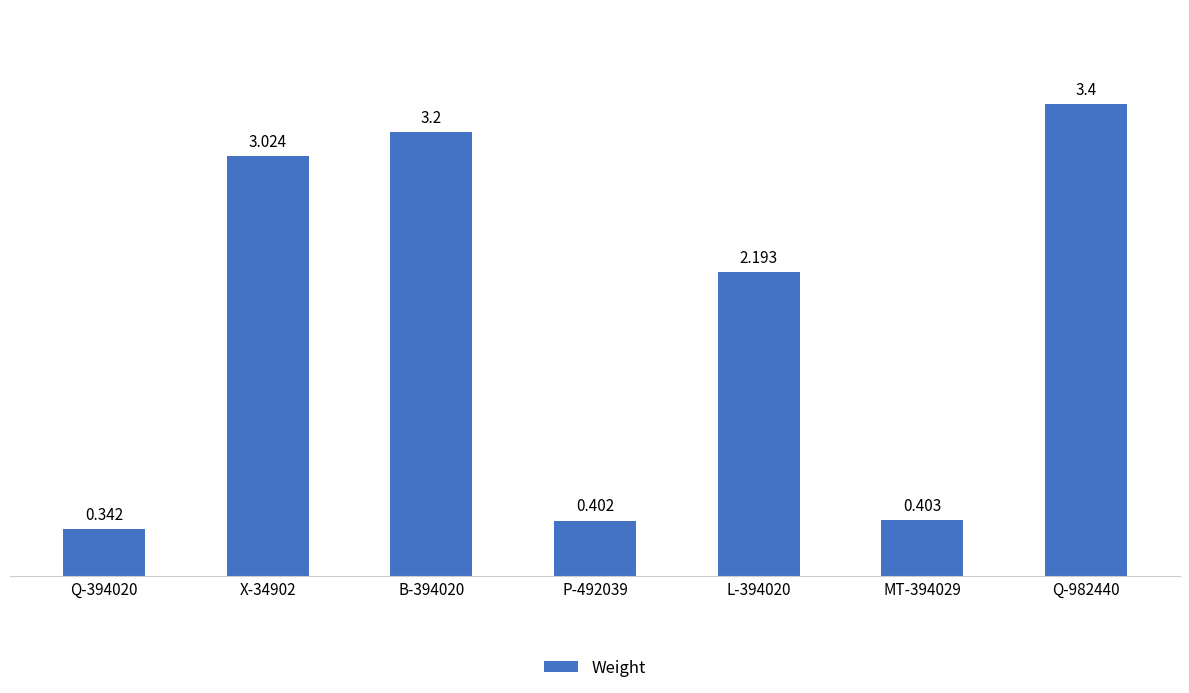

Is it true that the value at P-492039 is 0.4?

True